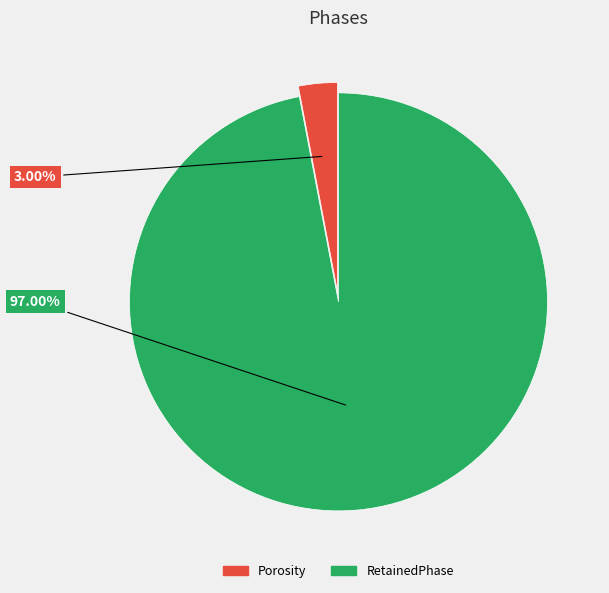

Does any single category account for the majority?

Yes